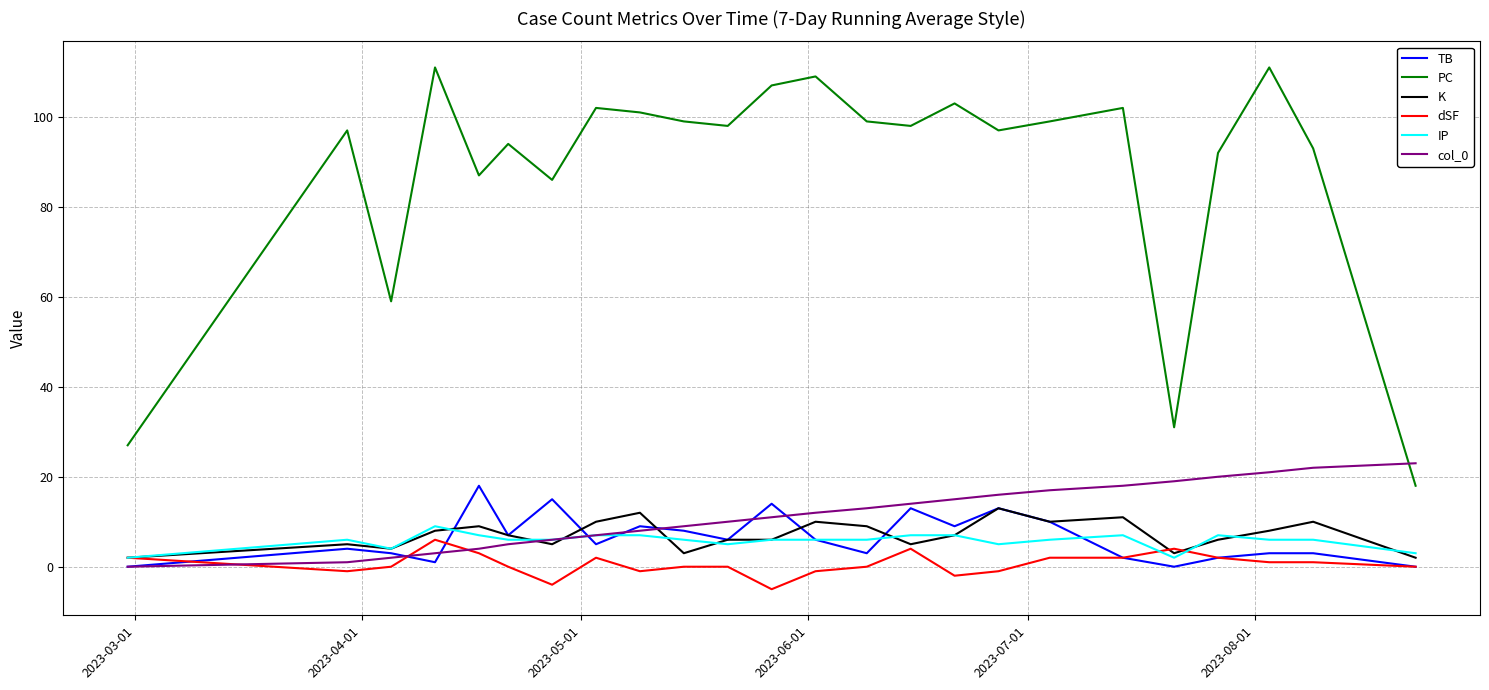

What is the average value of the K series?

7